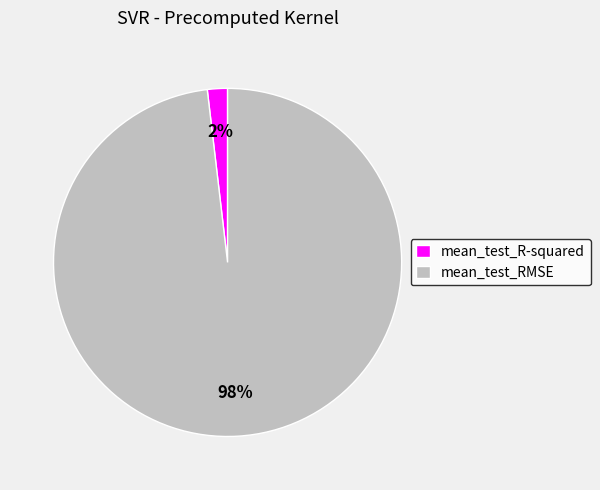

Which has a higher value, mean_test_R-squared or mean_test_RMSE?

mean_test_RMSE